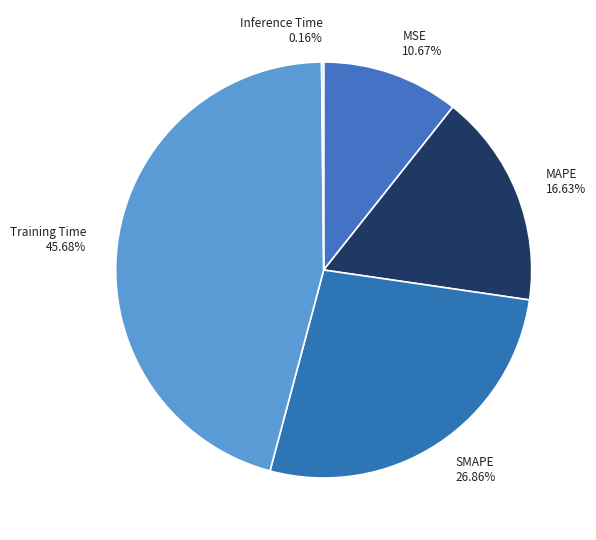

Does any single category account for the majority?

No